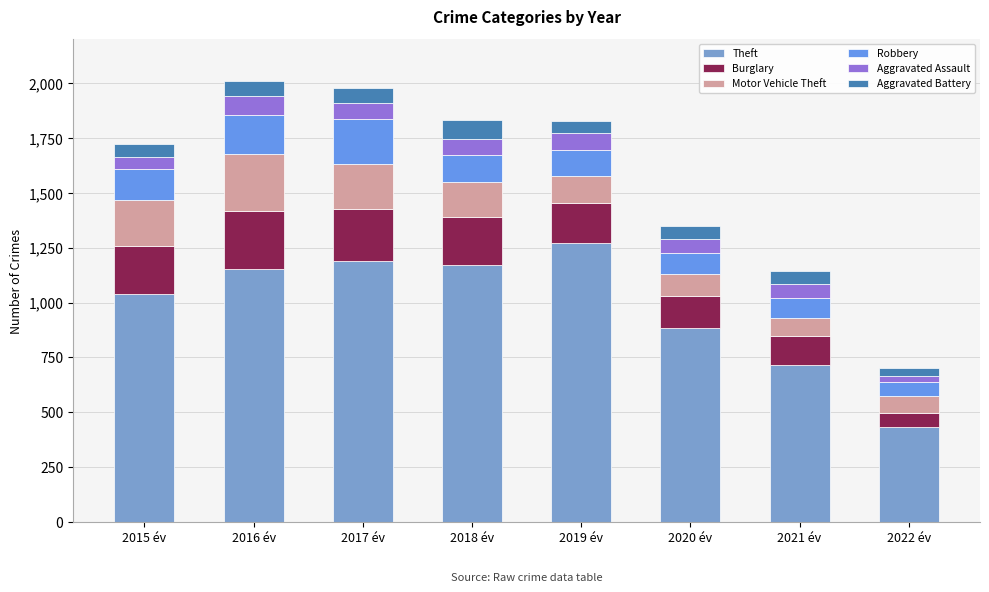

What is the sum of all Aggravated Assault values?

525